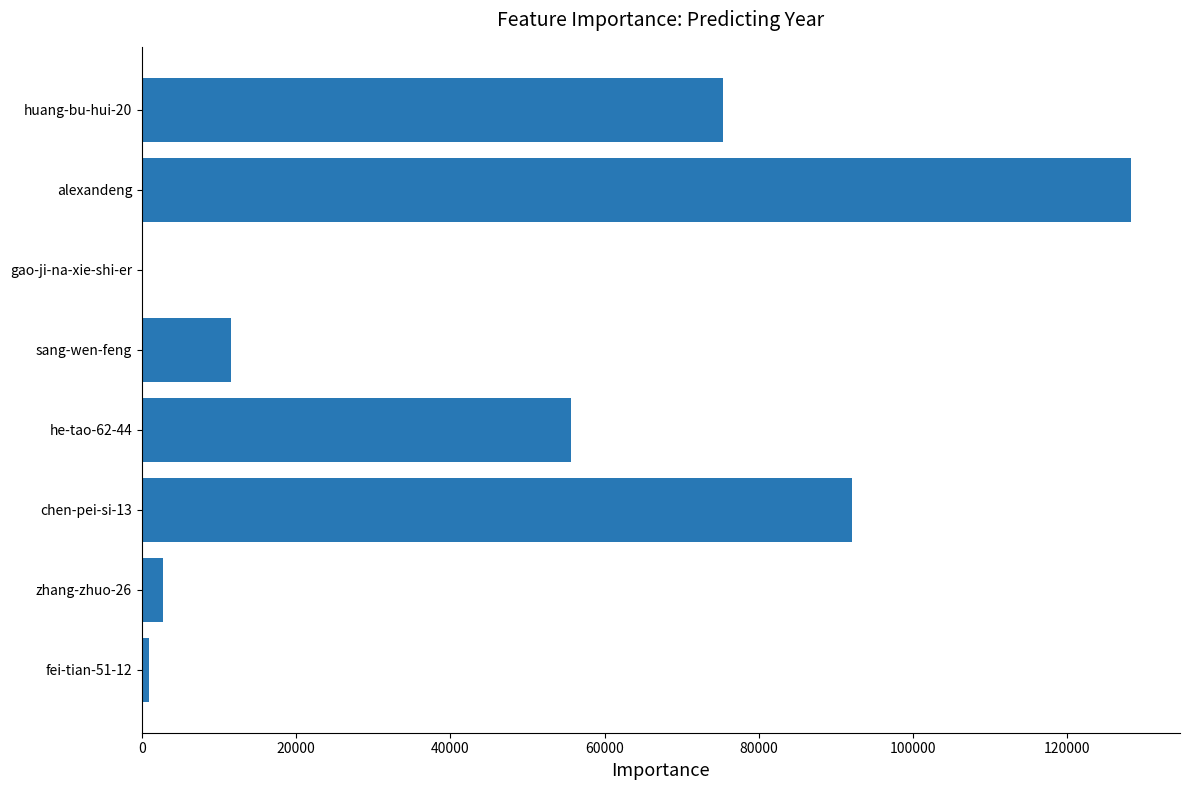

How many series are shown in this chart?

1